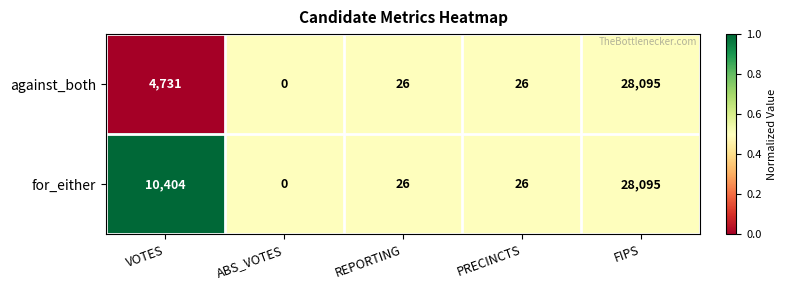

List the series in order of their overall mean, lowest first.

against_both, for_either